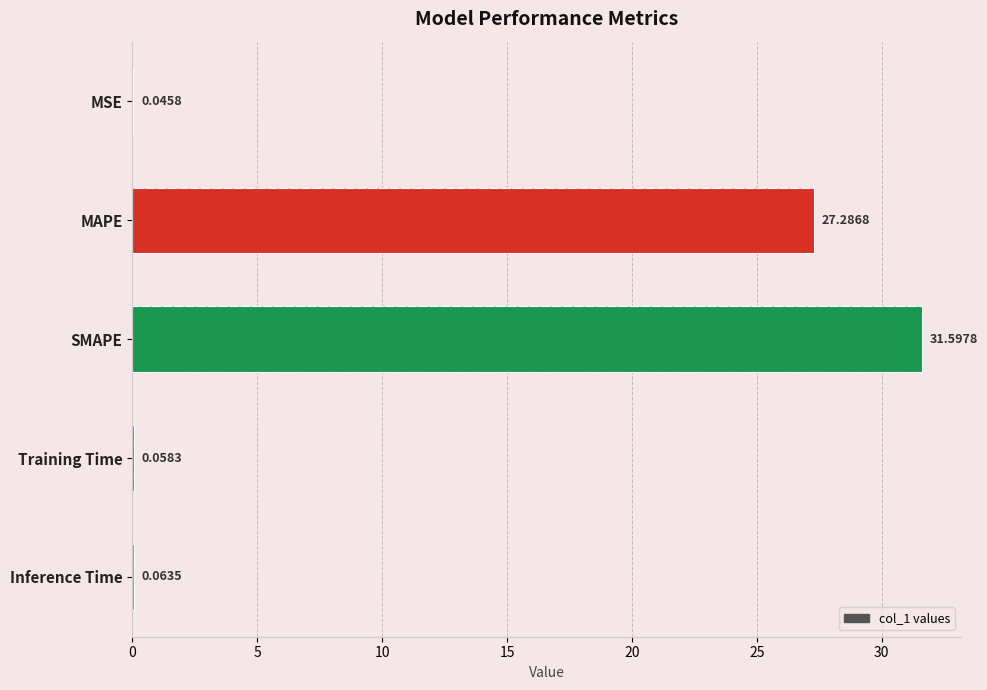

The value at SMAPE is 45.1. True or false?

False